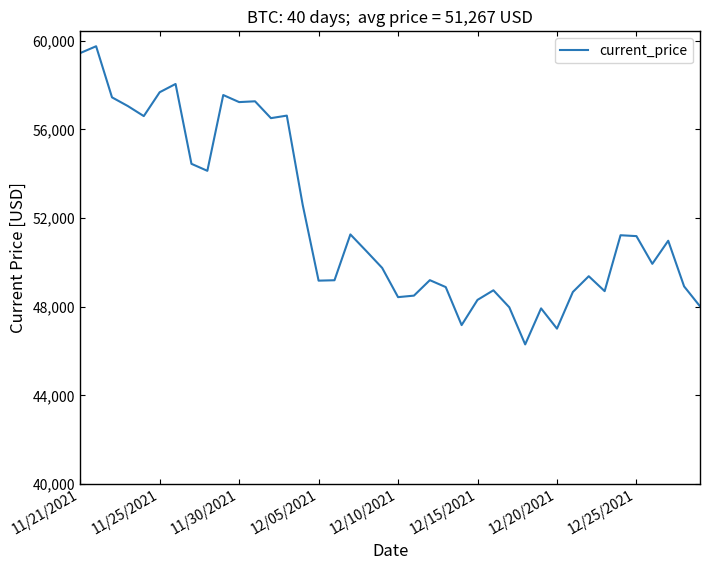

How many series are shown in this chart?

1